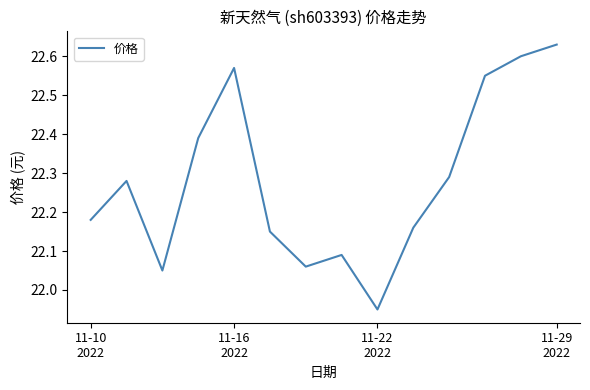

What is the difference between the maximum and minimum values?

0.7